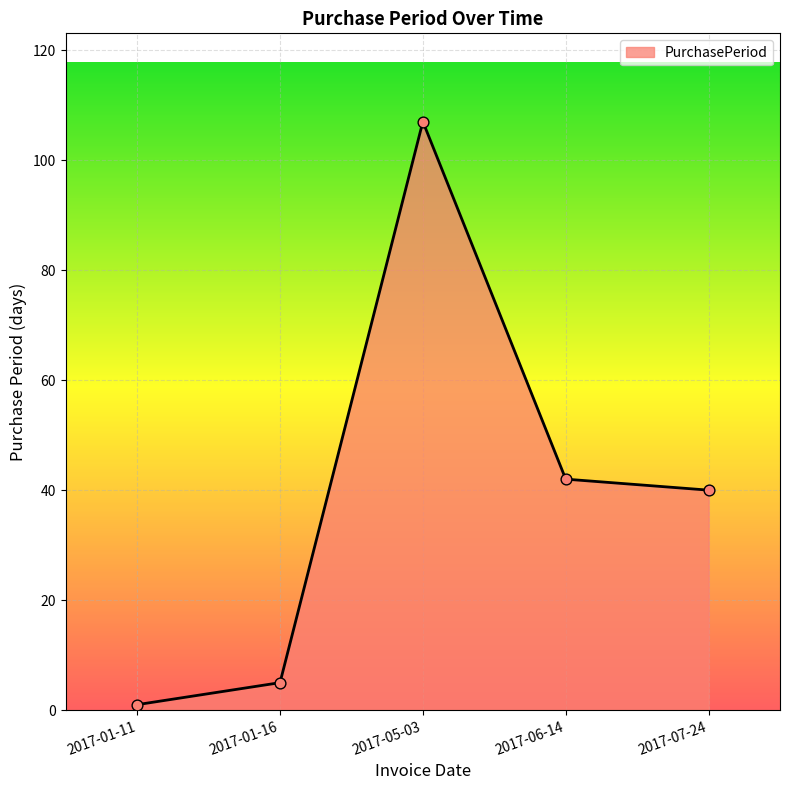

Approximately how many times larger is the value at 2017-07-24 compared to 2017-05-03?

0.4